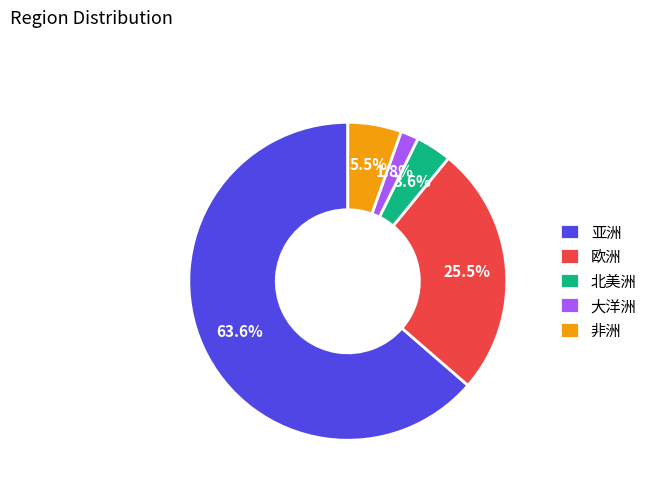

To the nearest percent, what portion does 北美洲 represent?

4%